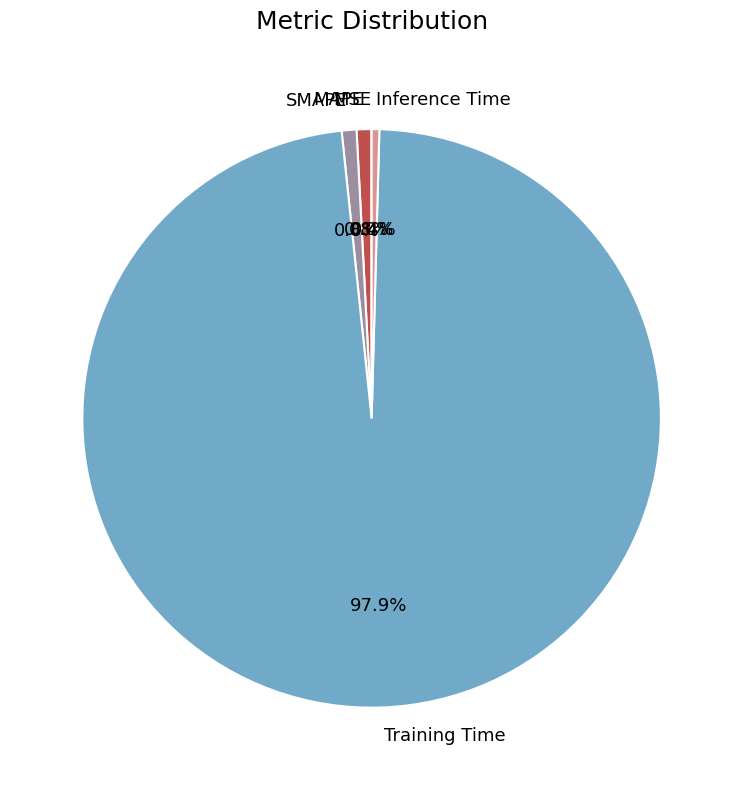

Which slice is the largest?

Training Time